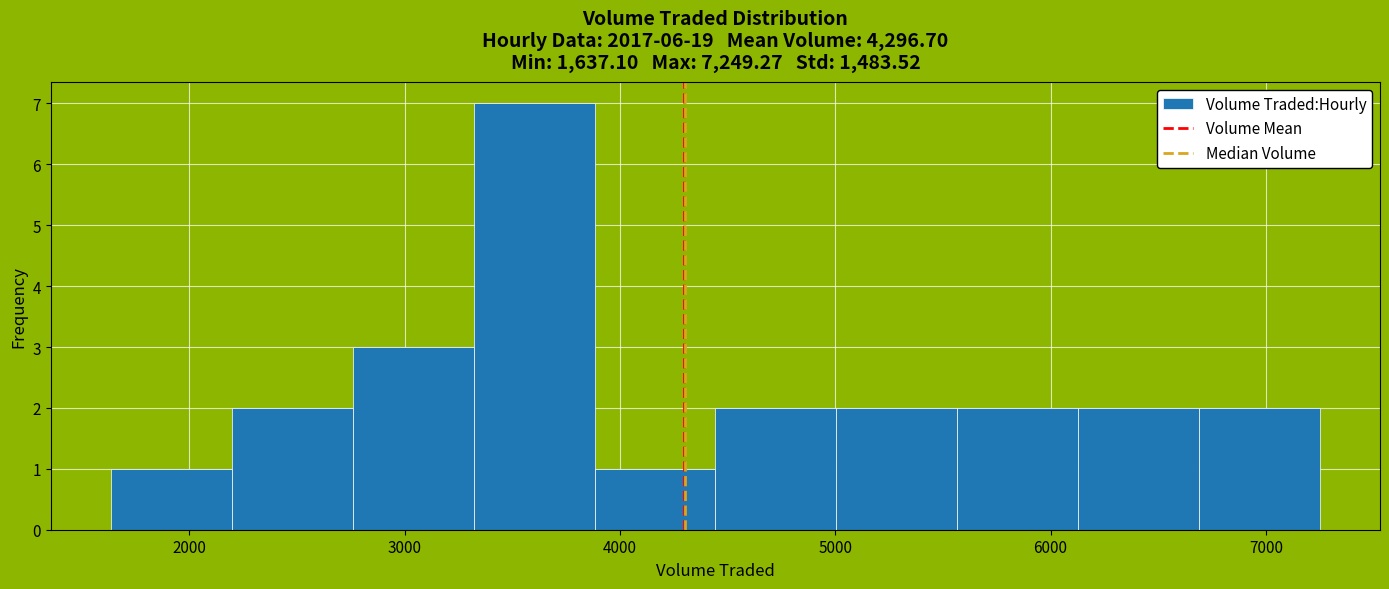

Over which range of the x-axis is the bar tallest?

3300 to 3900